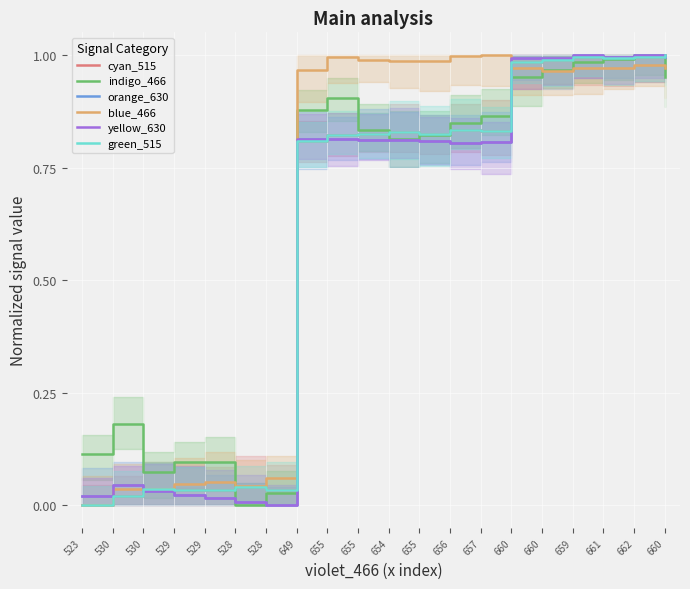

True or false: green_515 and blue_466 cross at least once.

True